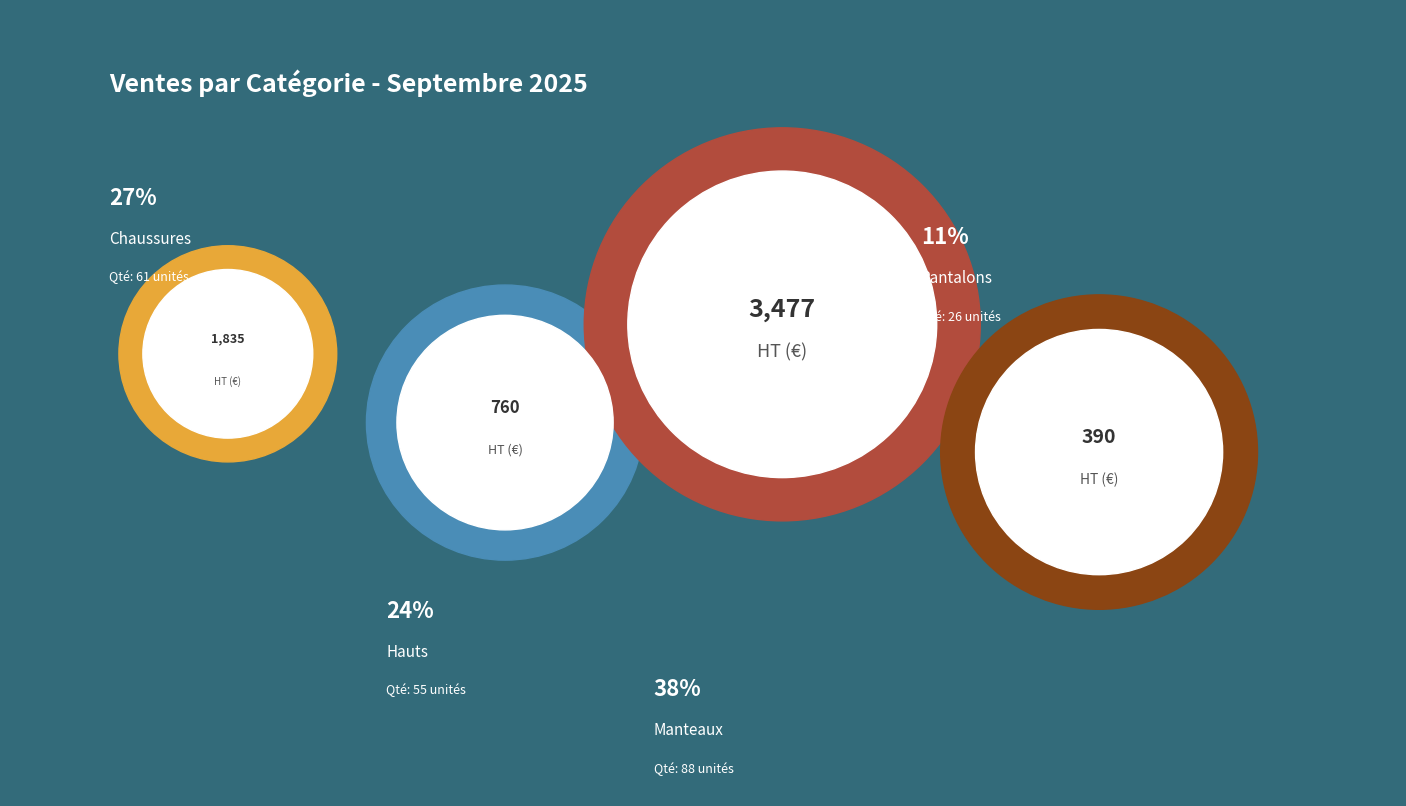

What percentage do Hauts and Pantalons together represent?

35.2%